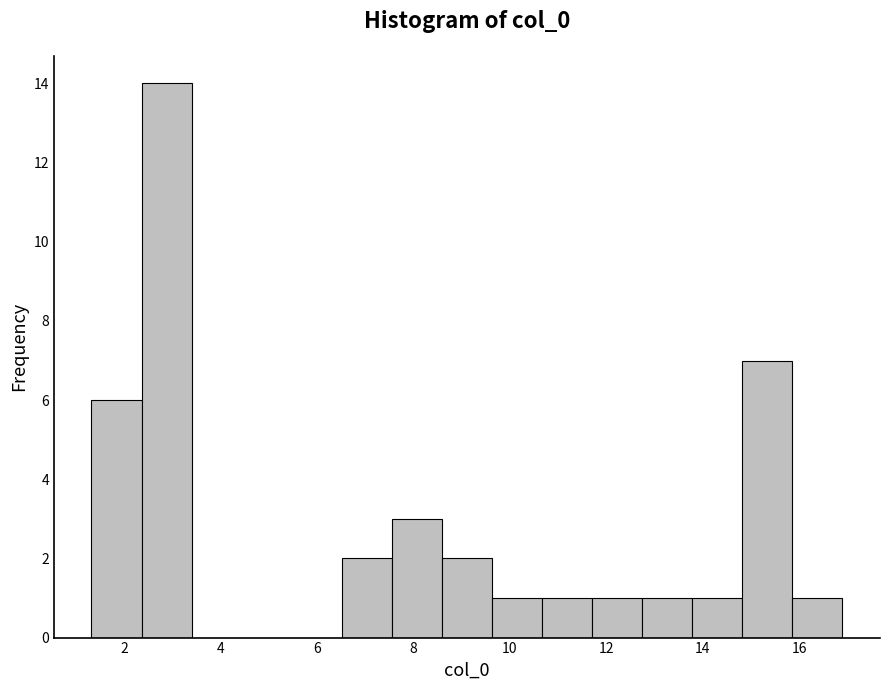

Reading left to right, transcribe this chart: for each bar, give the range it covers on the x-axis and its height. Neither the bar edges nor the heights are printed on the chart, so give them approximately, as read against the axes.

1.4 to 2.4: 6
2.4 to 3.4: 14
3.4 to 4.4: 0
4.4 to 5.4: 0
5.4 to 6.6: 0
6.6 to 7.6: 2
7.6 to 8.6: 3
8.6 to 9.6: 2
9.6 to 10.6: 1
10.6 to 11.8: 1
11.8 to 12.8: 1
12.8 to 13.8: 1
13.8 to 14.8: 1
14.8 to 15.8: 7
15.8 to 16.8: 1